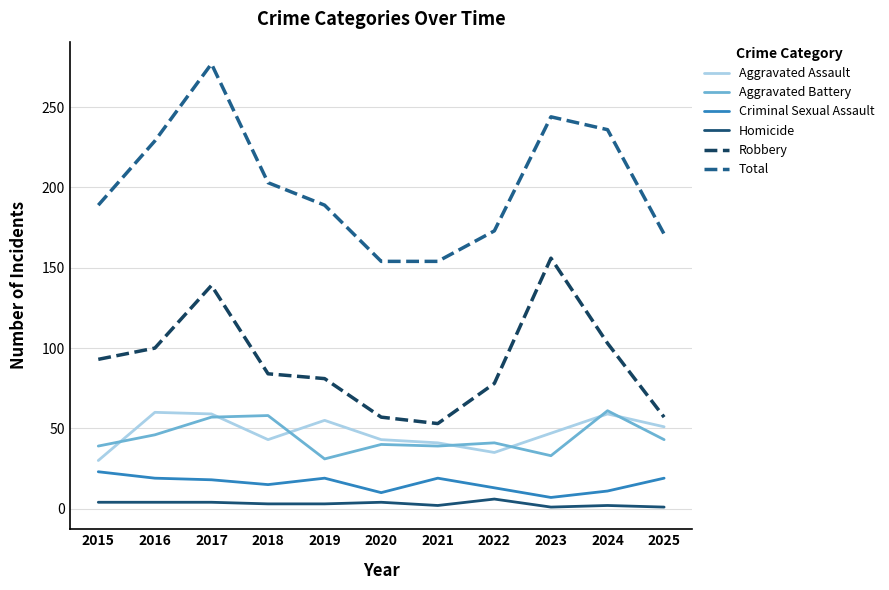

What is the greatest value displayed?

277